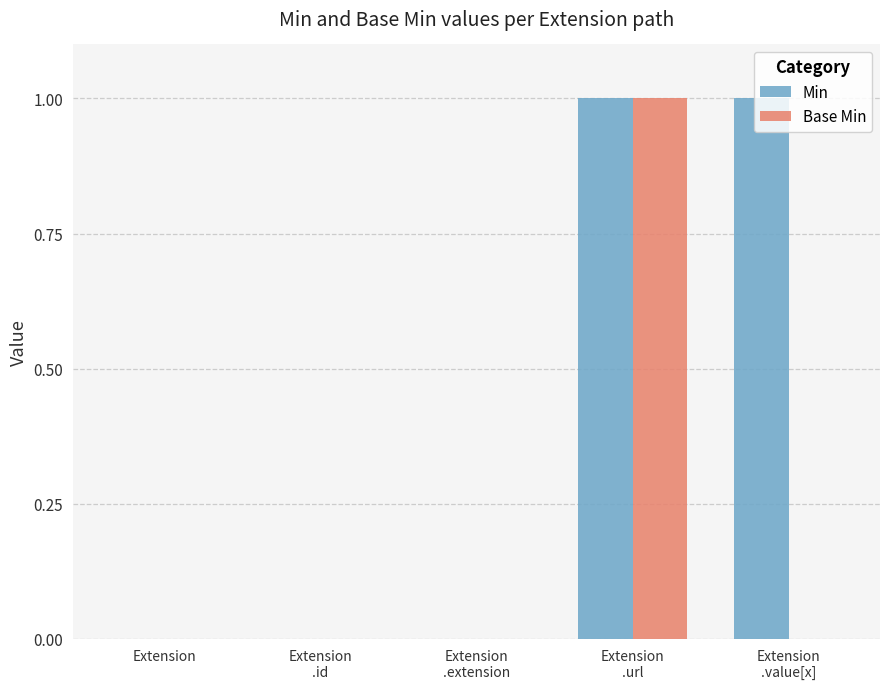

True or false: Min has a value of -1 at Extension
.extension.

False